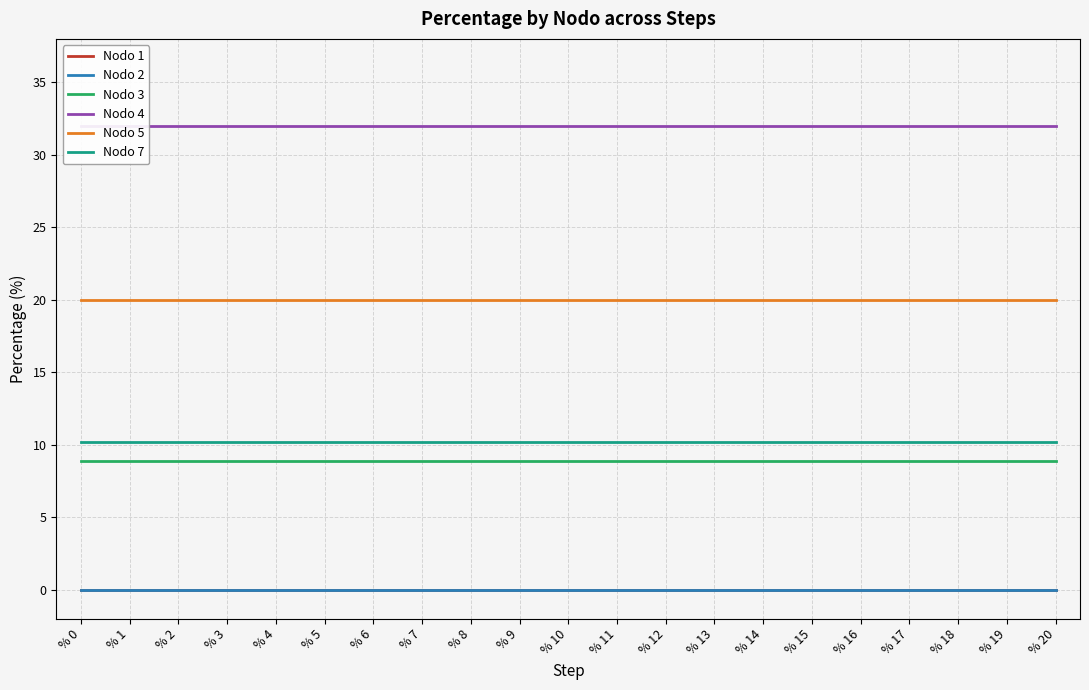

What is the spread (max minus min) of values at % 4?

32.0